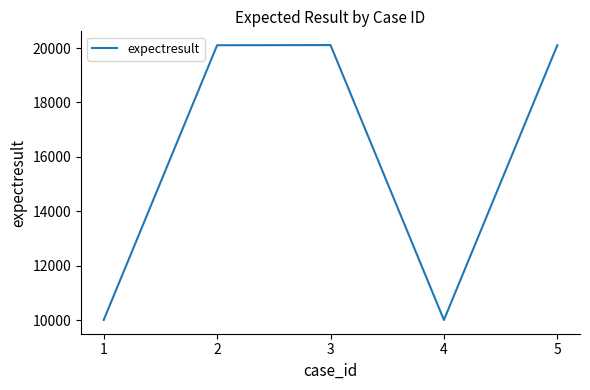

What is the minimum value shown in the chart?

10001